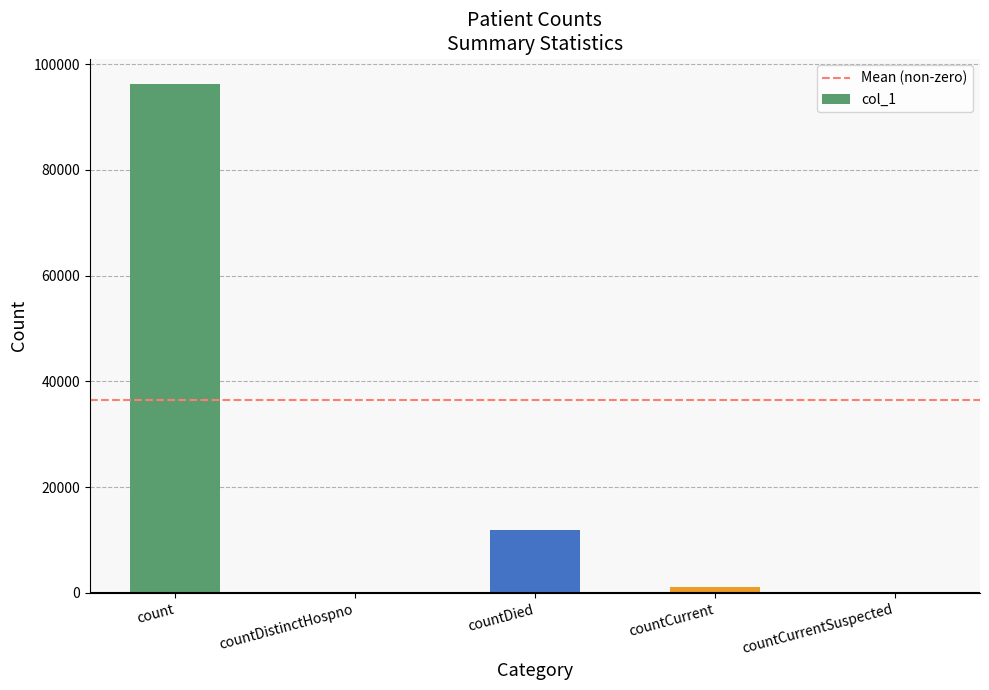

True or false: the data shows -55219 at countCurrentSuspected.

False